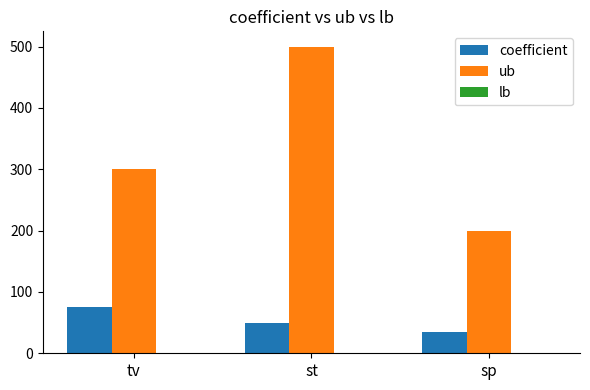

What is the difference between the second highest and minimum values in the ub series?

100